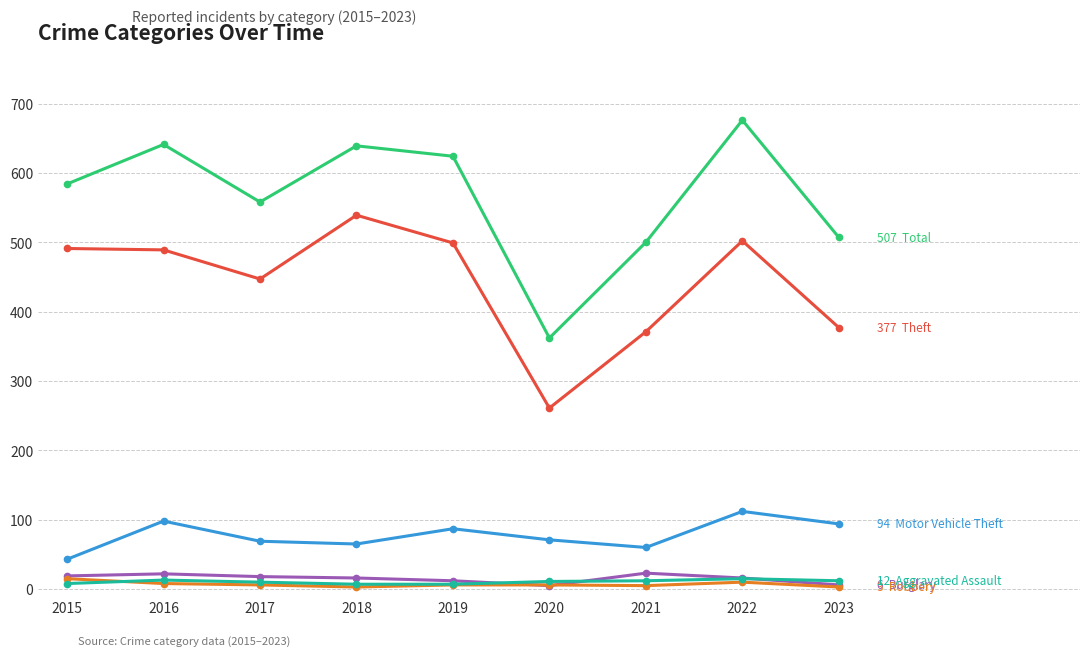

At which category does the chart reach its peak across all series?

2022